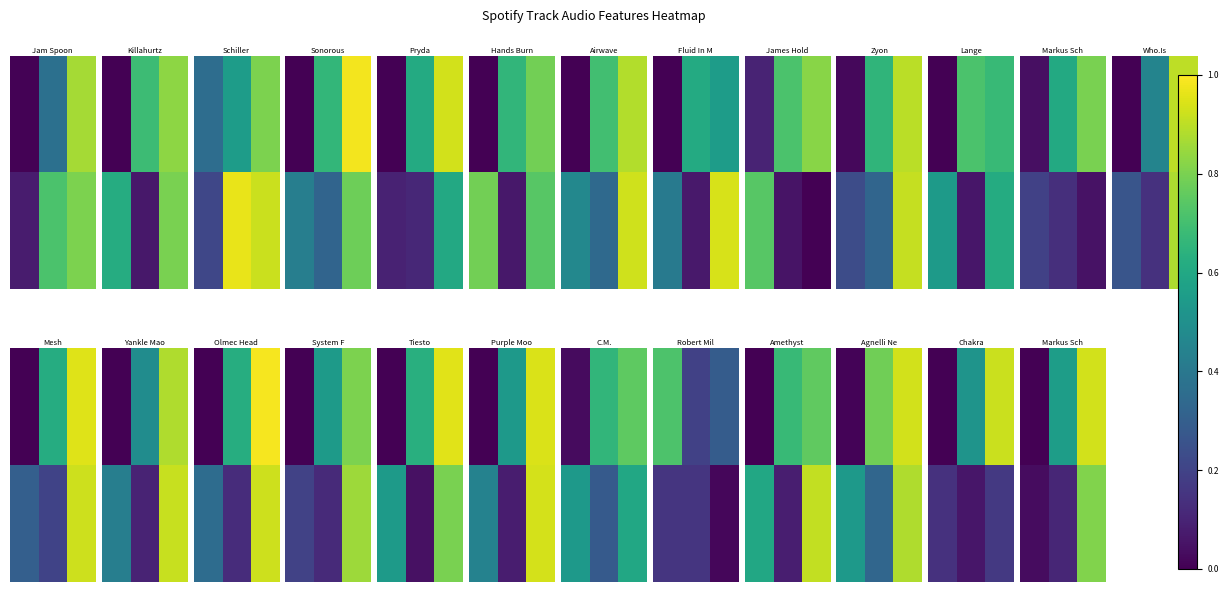

What is the total value across all series at 2?

1.7